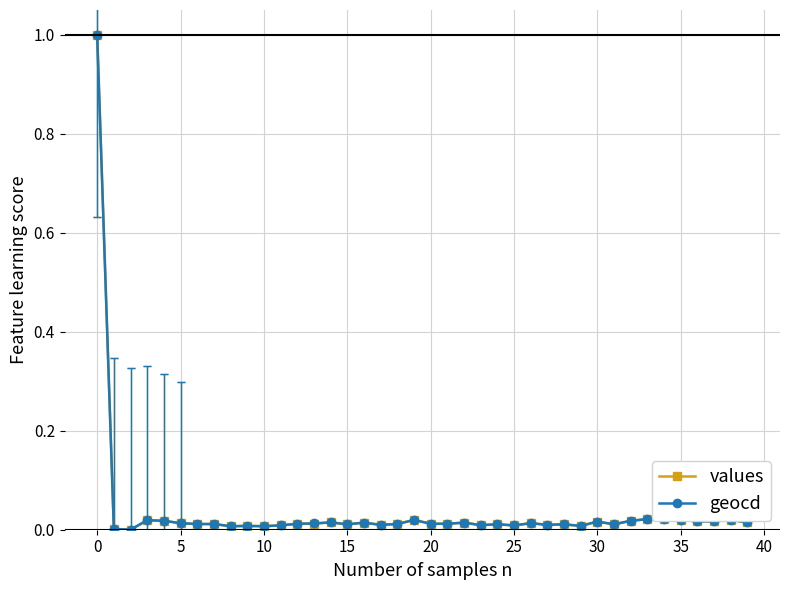

True or false: geocd has more than 1 points higher than both neighbors.

True